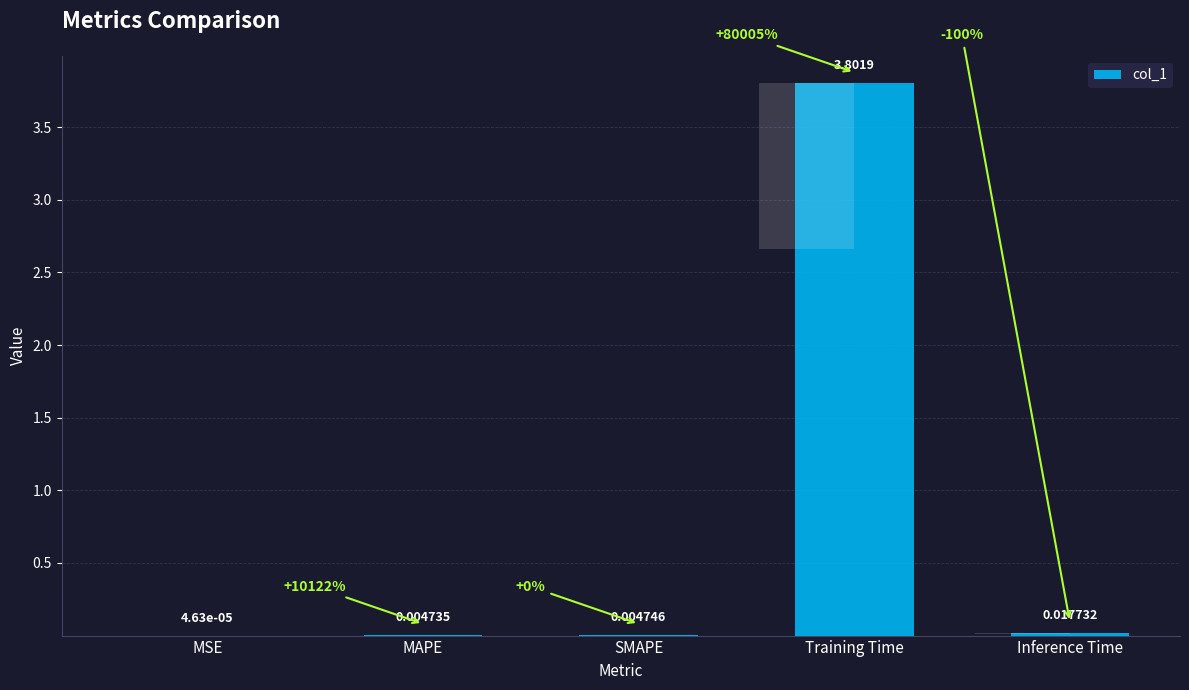

Rank the categories by value from lowest to highest.

MSE, MAPE, SMAPE, Inference Time, Training Time